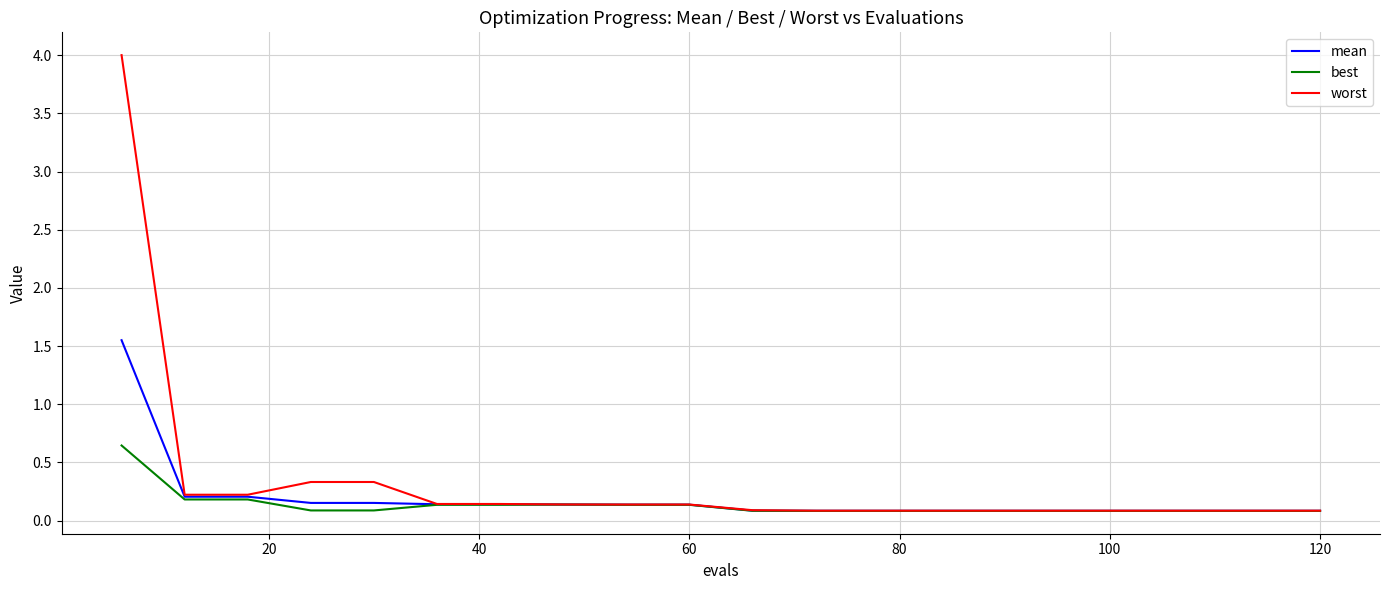

Which series has the widest spread of values?

worst